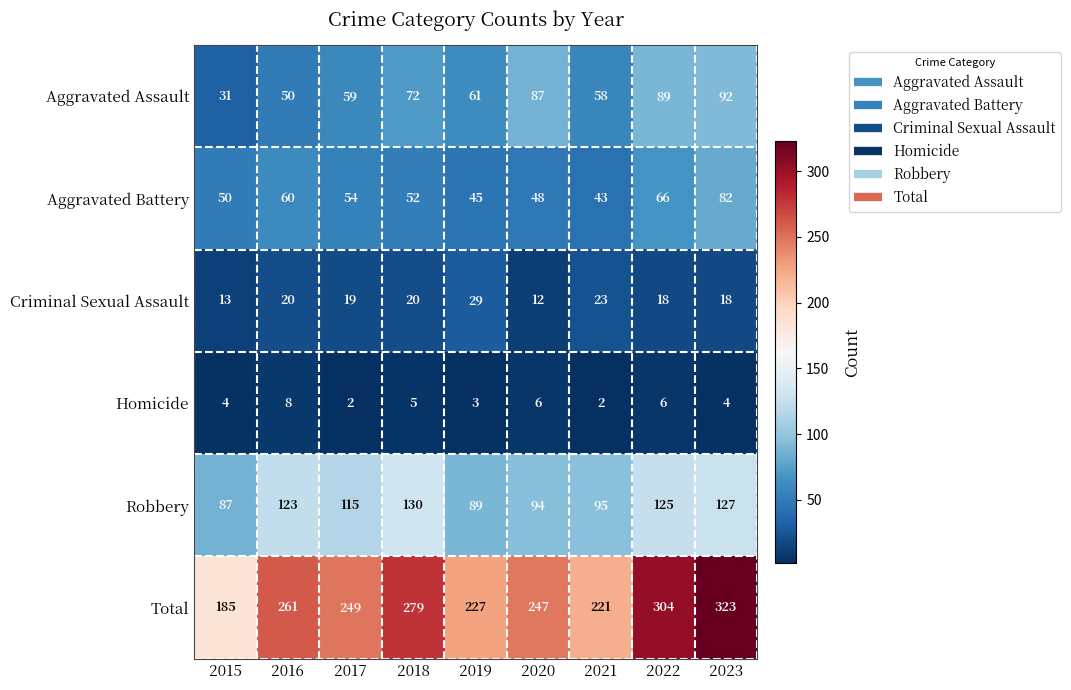

What is the minimum value for Criminal Sexual Assault?

12